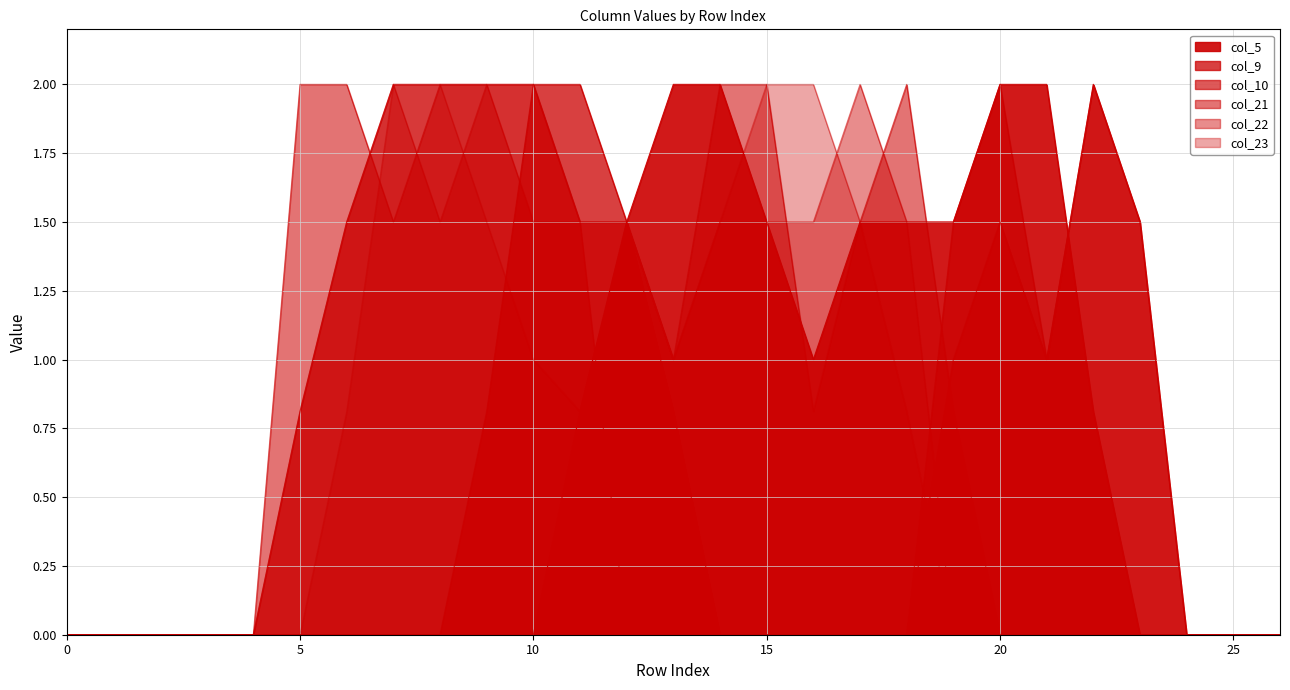

At which label does col_5 reach its peak?

13